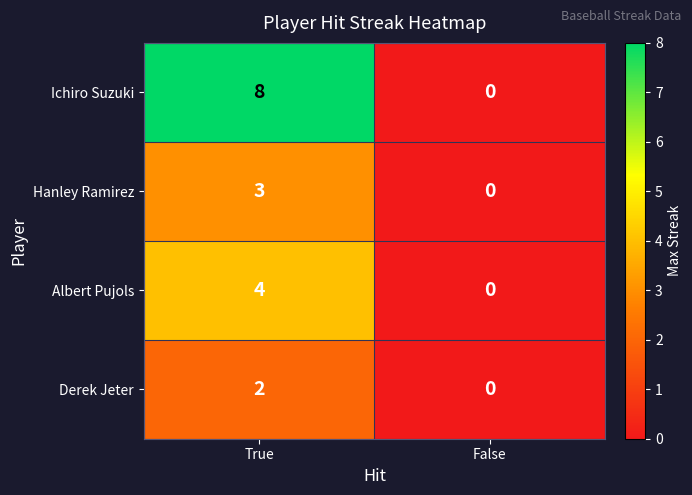

At which category does the chart reach its peak across all series?

True